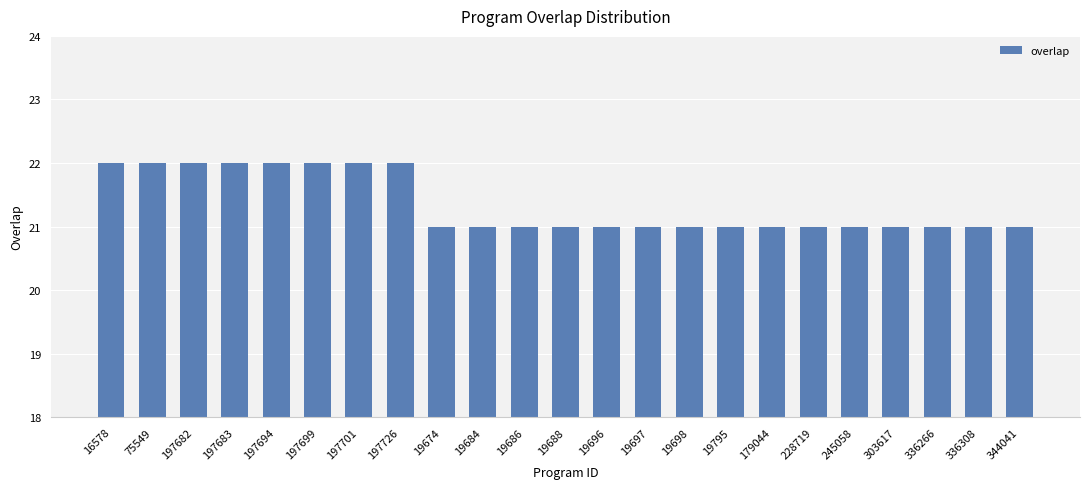

What is the label of the 18th bar from the right?

197699